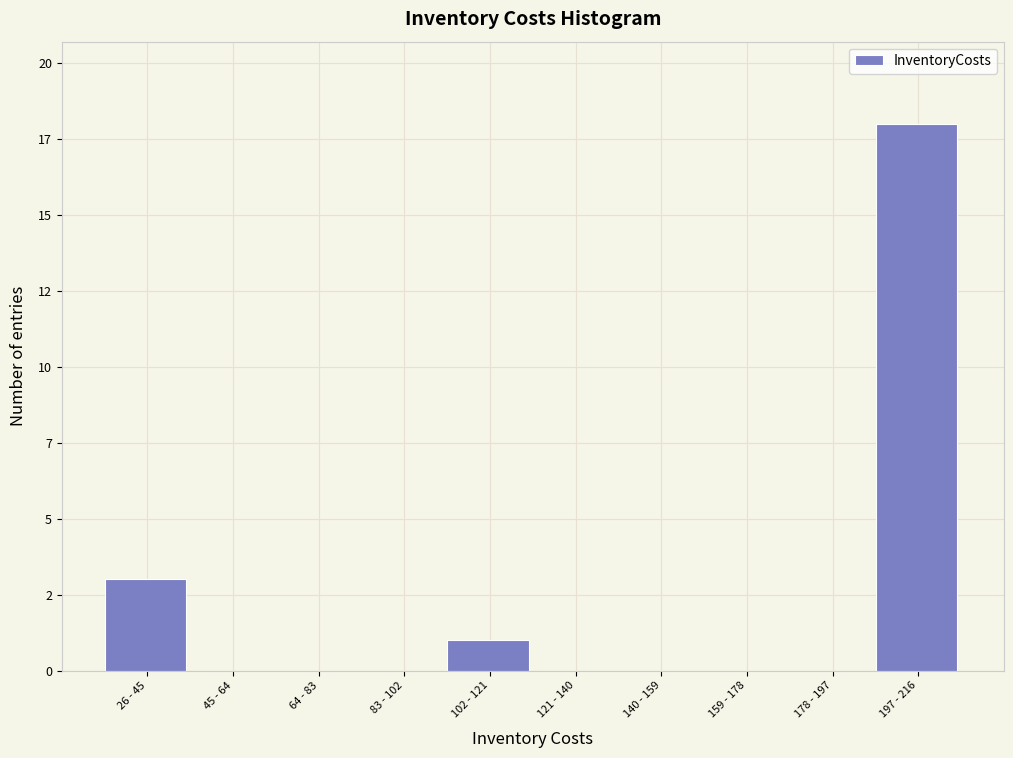

Are the bars horizontal?

No